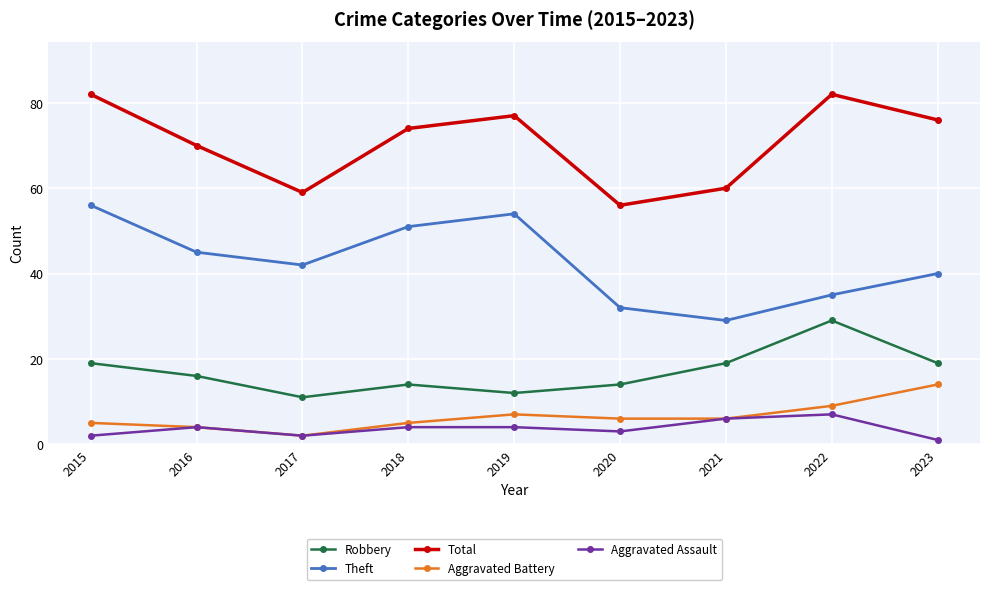

What are all the series names shown in the legend?

Robbery, Theft, Total, Aggravated Battery, Aggravated Assault